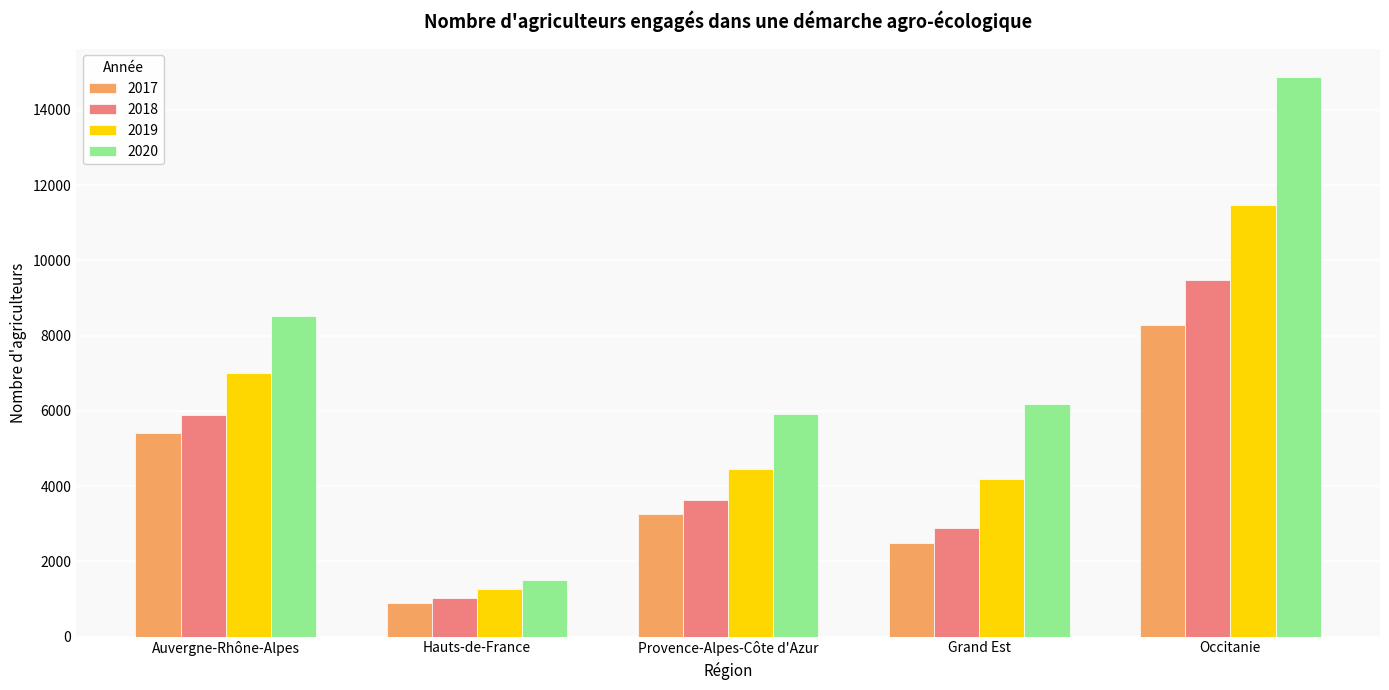

Is it true that 2018 equals 3634 at Provence-Alpes-Côte d'Azur?

True